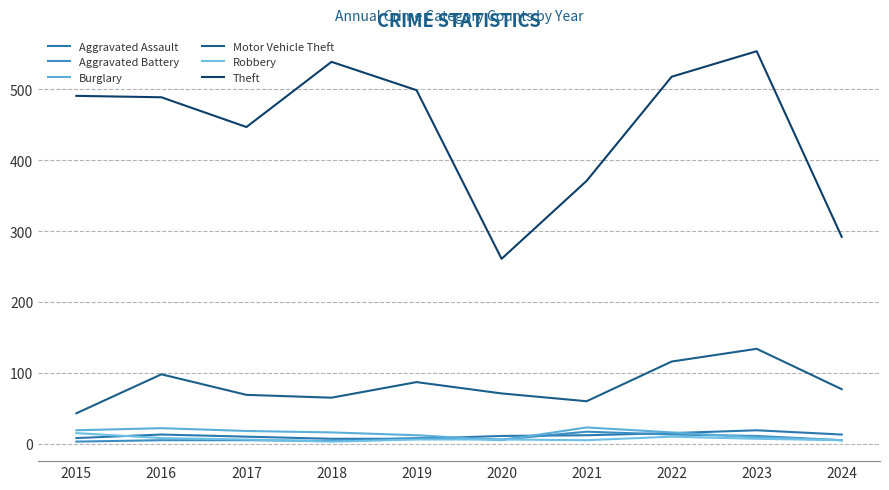

What are all the series names shown in the legend?

Aggravated Assault, Aggravated Battery, Burglary, Motor Vehicle Theft, Robbery, Theft